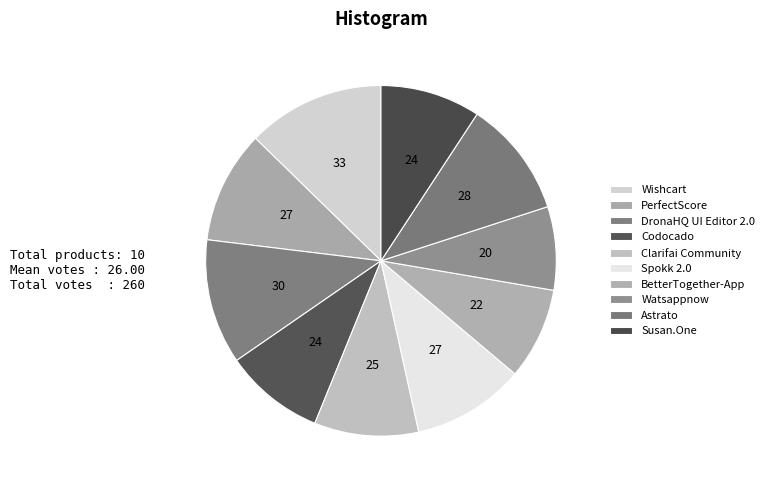

What percentage do BetterTogether-App and Susan.One together represent?

17.7%